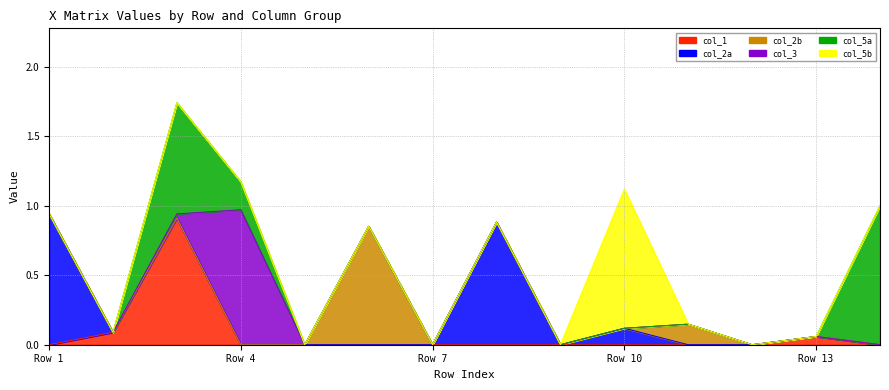

In 2a, how many points are higher than both neighbors (excluding endpoints)?

2